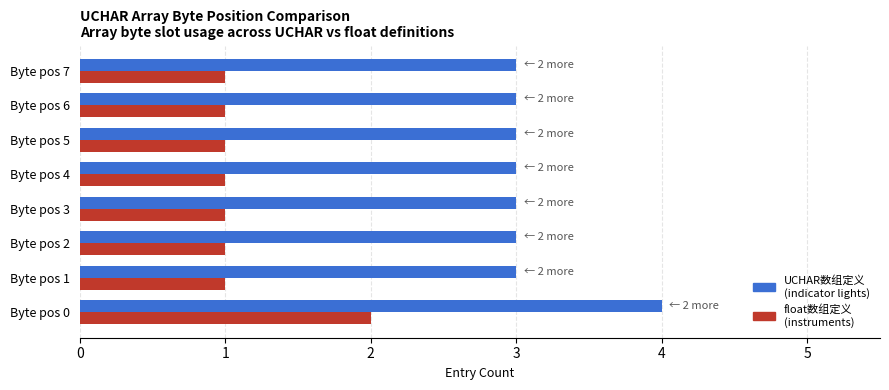

Which label corresponds to the largest value in the chart?

Byte pos 0